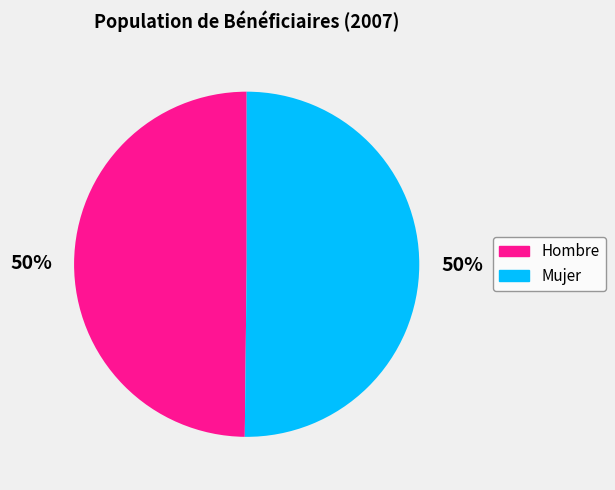

To the nearest percent, what is the combined percentage of Hombre and Mujer?

100%